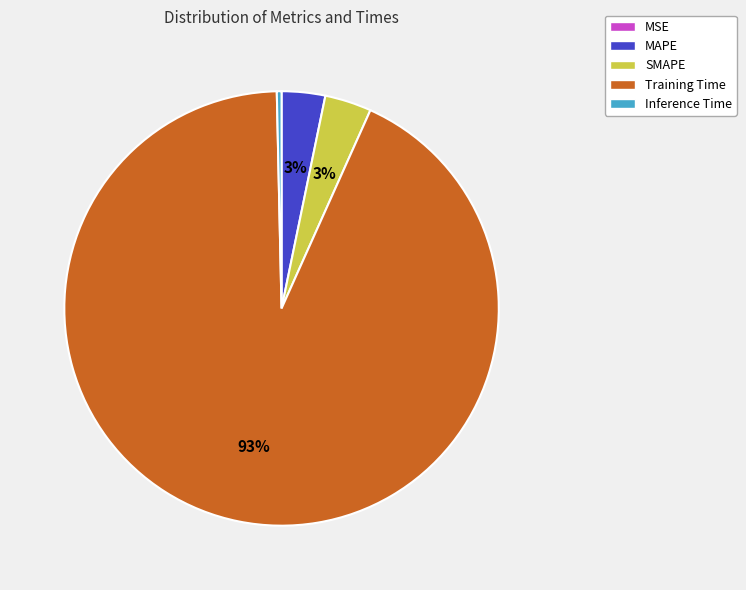

To the nearest percent, what is the average slice percentage?

20%